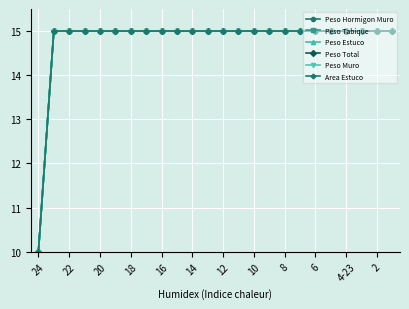

Does the chart have visible grid lines?

Yes